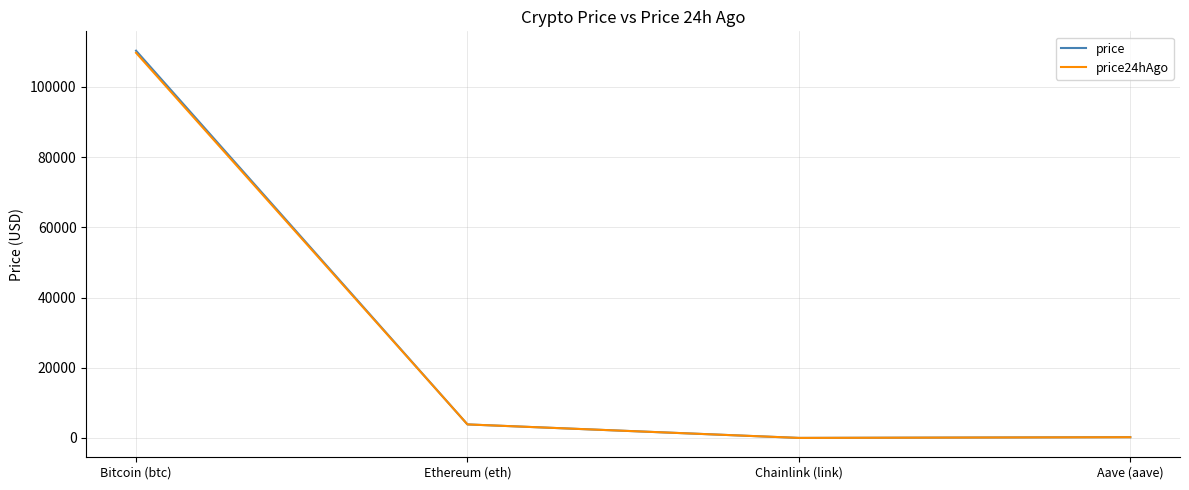

Where does the price series first go above 3861?

Bitcoin (btc)